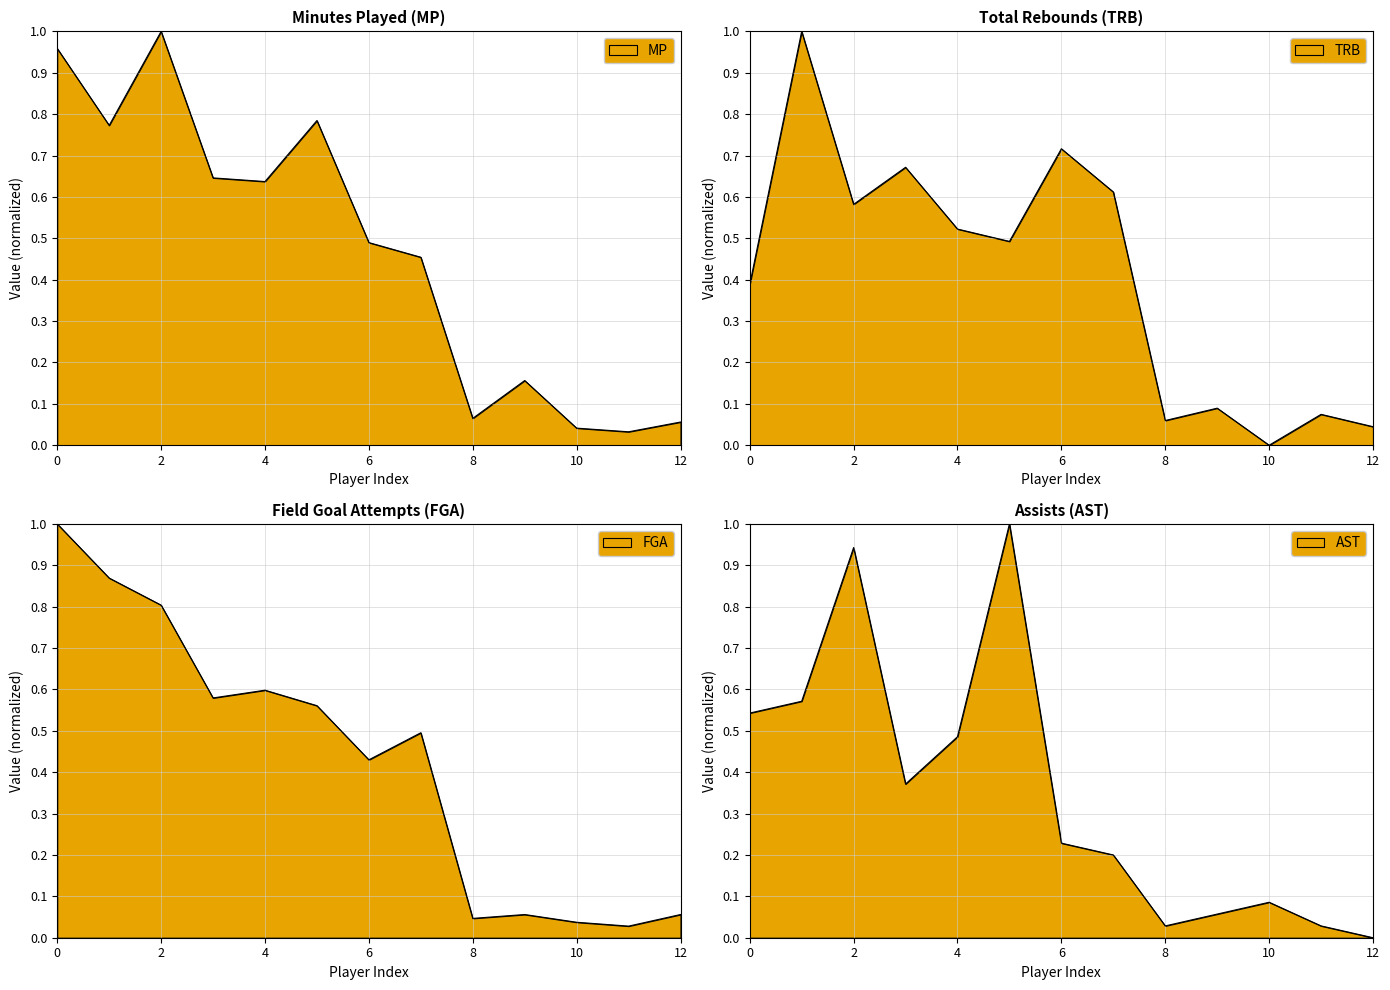

Rank the series by their maximum value, from lowest to highest.

MP, TRB, FGA, AST